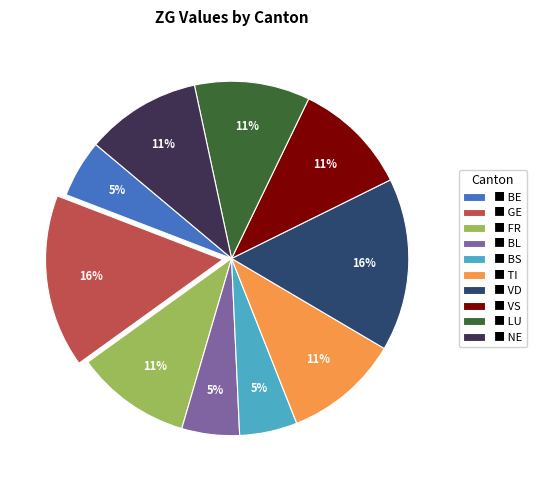

True or false: ■ TI accounts for 11% of the total.

True